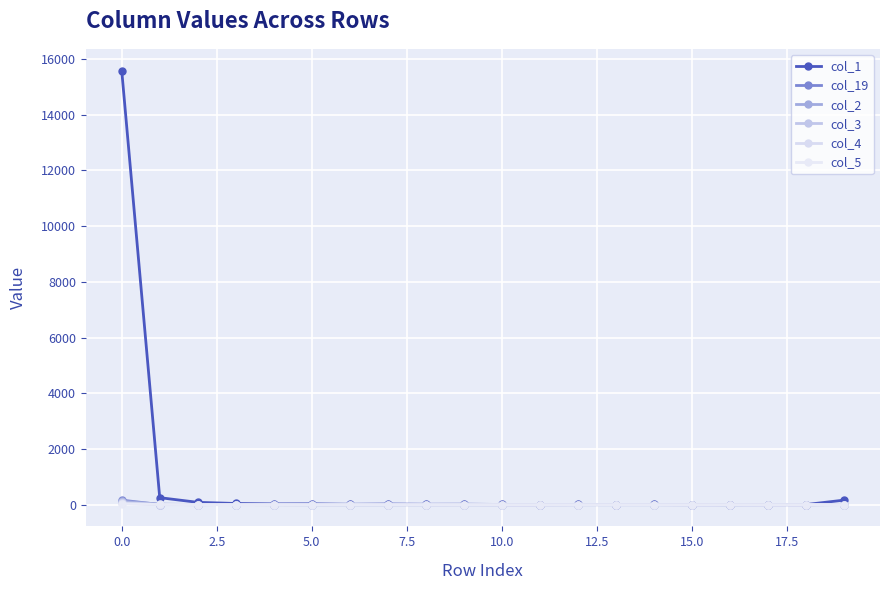

True or false: col_1 has more than 1 interior local peaks.

True